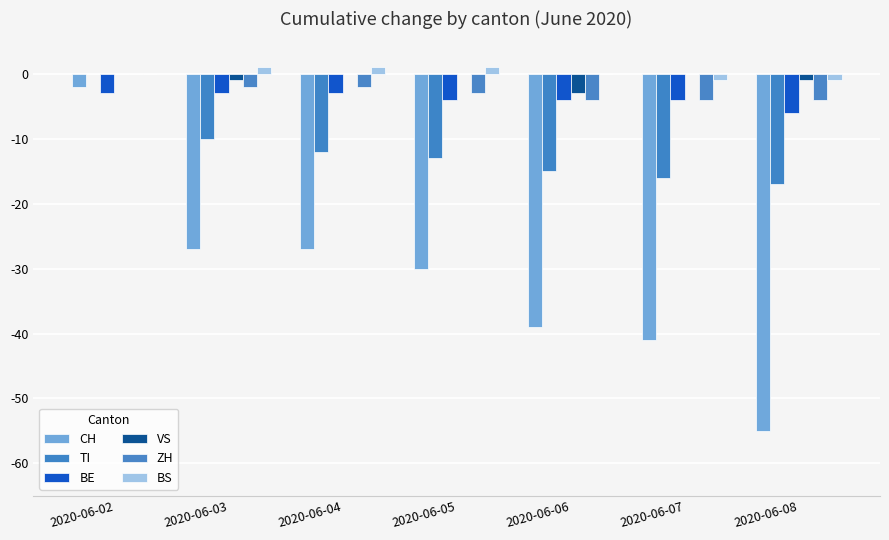

What is the smallest value displayed?

-55